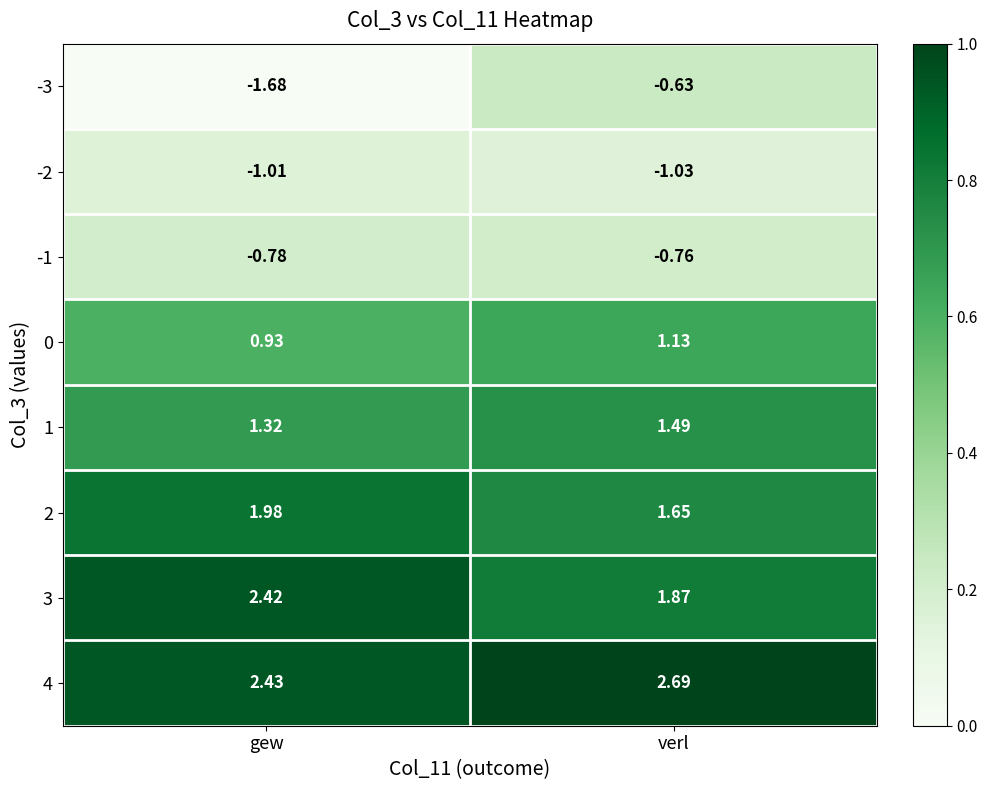

At which category is the sum across all series the highest?

verl